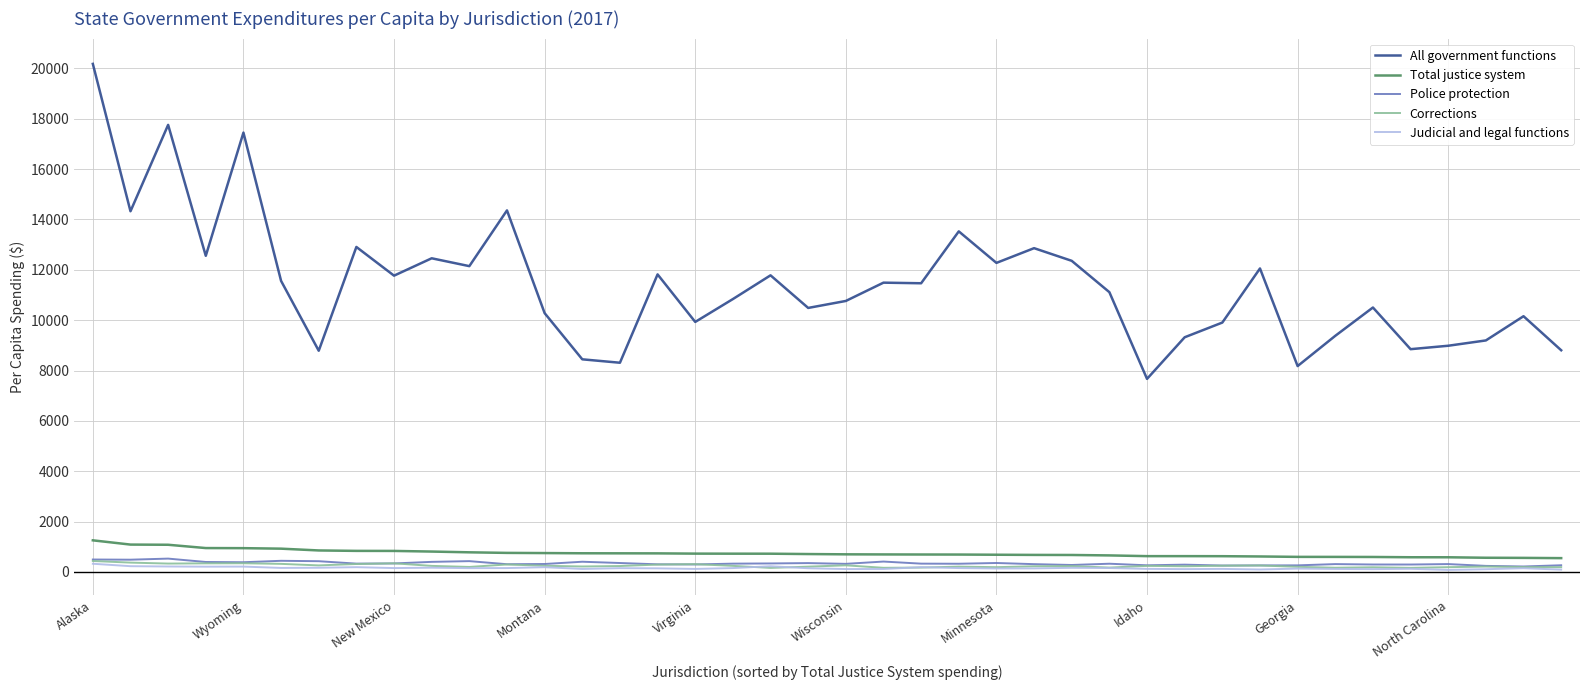

Which series has the largest range (max minus min)?

All government functions